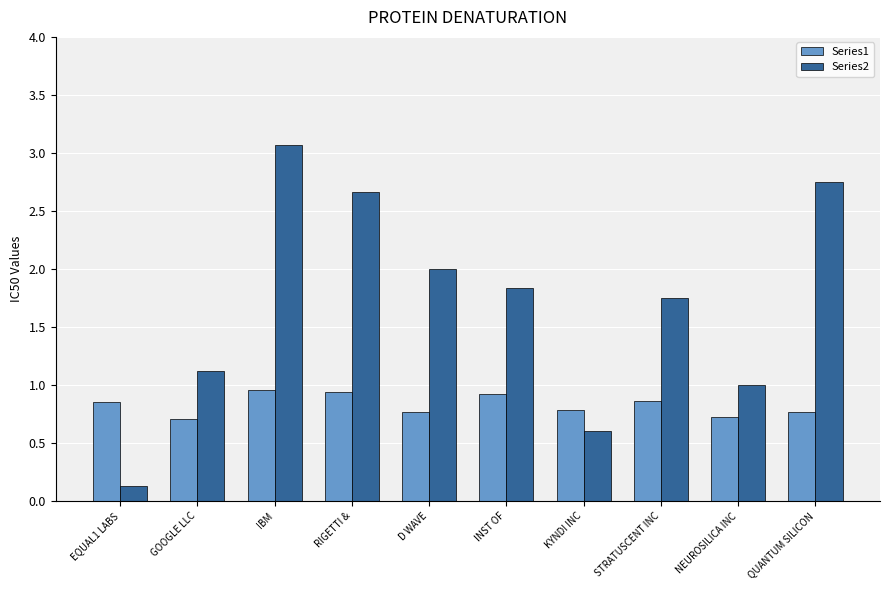

At which category does the chart reach its peak across all series?

IBM